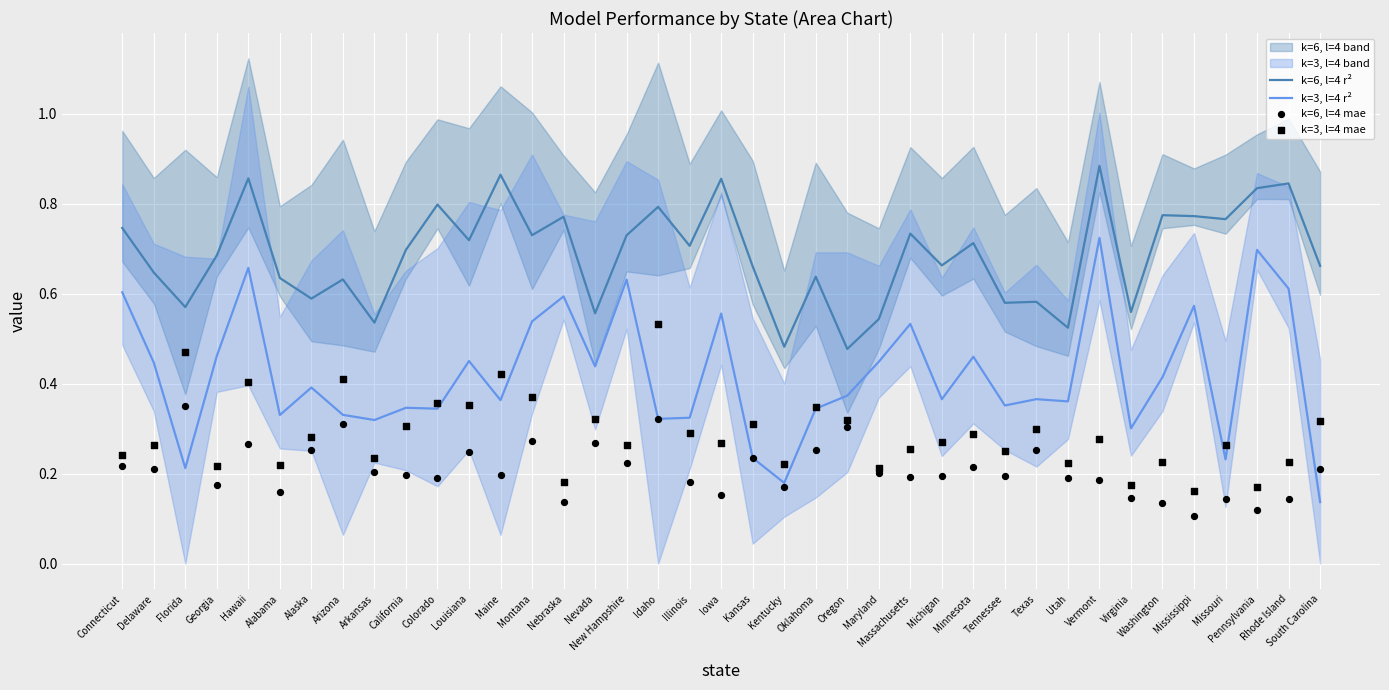

What are all the series names shown in the legend?

k=6, l=4 r², k=3, l=4 r², k=6, l=4 mae, k=3, l=4 mae